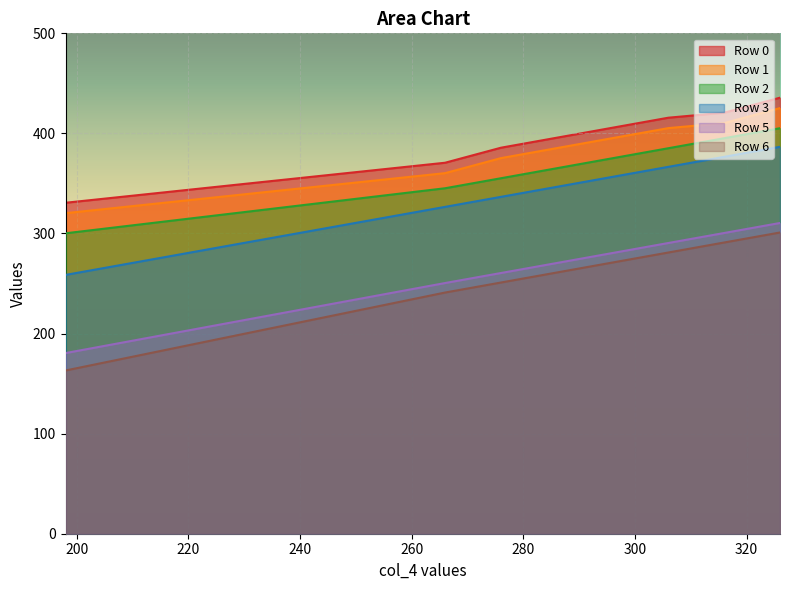

True or false: Row 5 and Row 2 intersect in this chart.

False